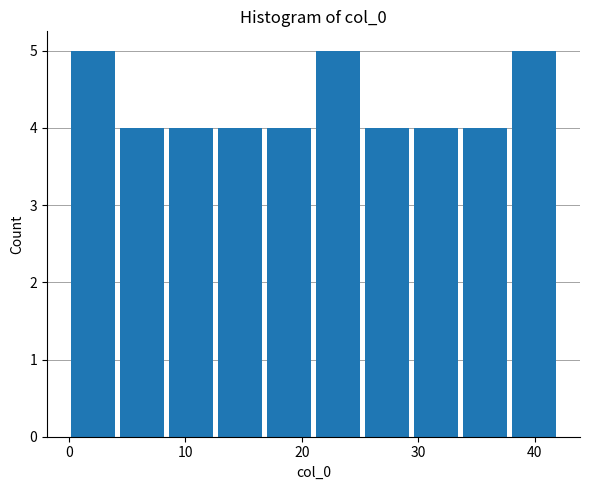

Reading left to right, transcribe this chart: for each bar, give the range it covers on the x-axis and its height. Neither the bar edges nor the heights are printed on the chart, so give them approximately, as read against the axes.

0.0 to 4.2: 5
4.2 to 8.4: 4
8.4 to 12.6: 4
12.6 to 16.8: 4
16.8 to 21.0: 4
21.0 to 25.2: 5
25.2 to 29.4: 4
29.4 to 33.6: 4
33.6 to 37.8: 4
37.8 to 42.0: 5